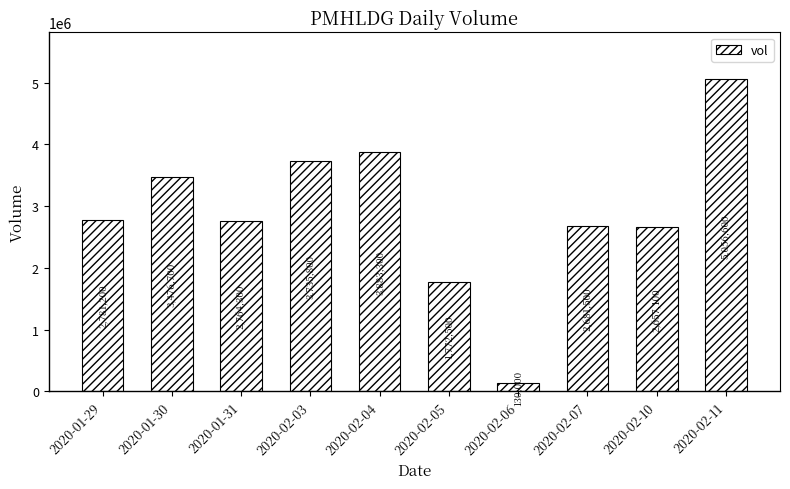

What is the sum of all values?

28939000